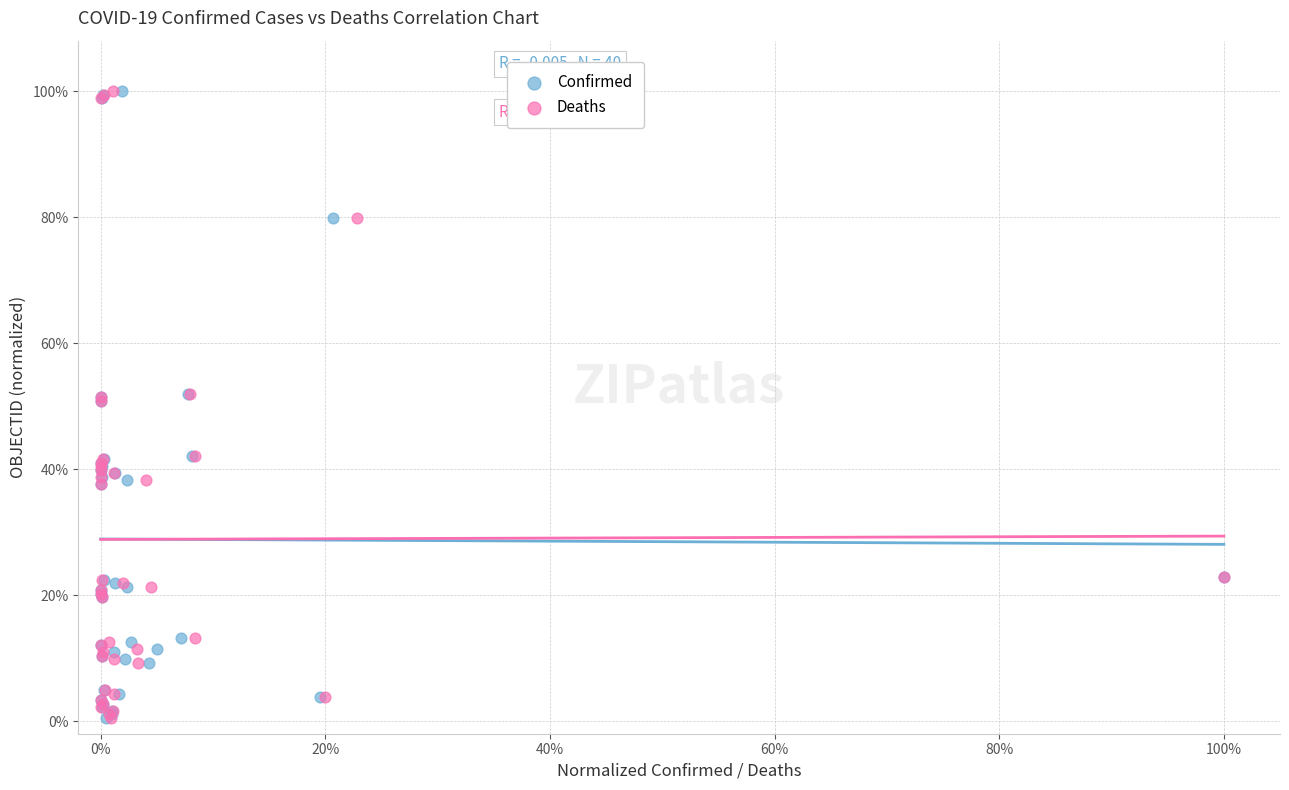

What are all the series names shown in the legend?

Confirmed, Deaths